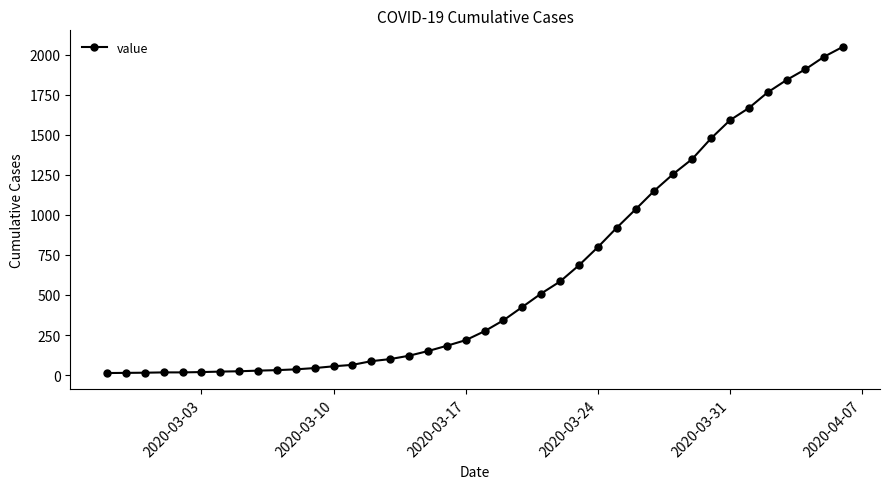

What is the greatest value displayed?

2049